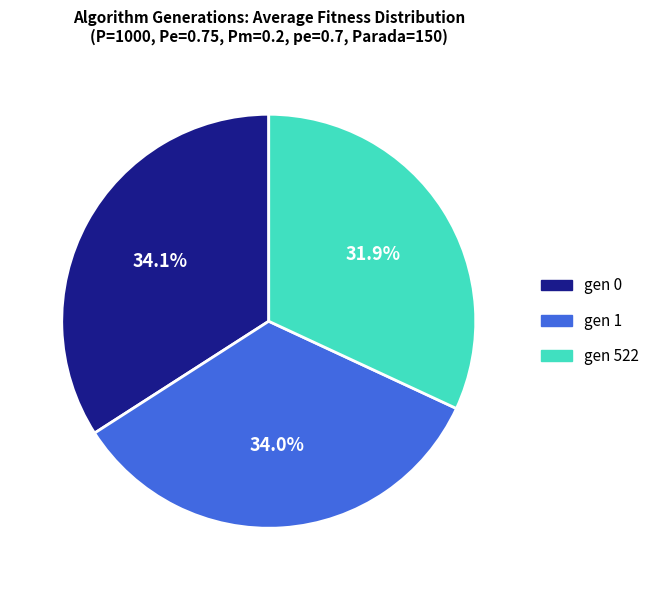

Approximately how many times larger is the value at gen 1 compared to gen 522?

1.1